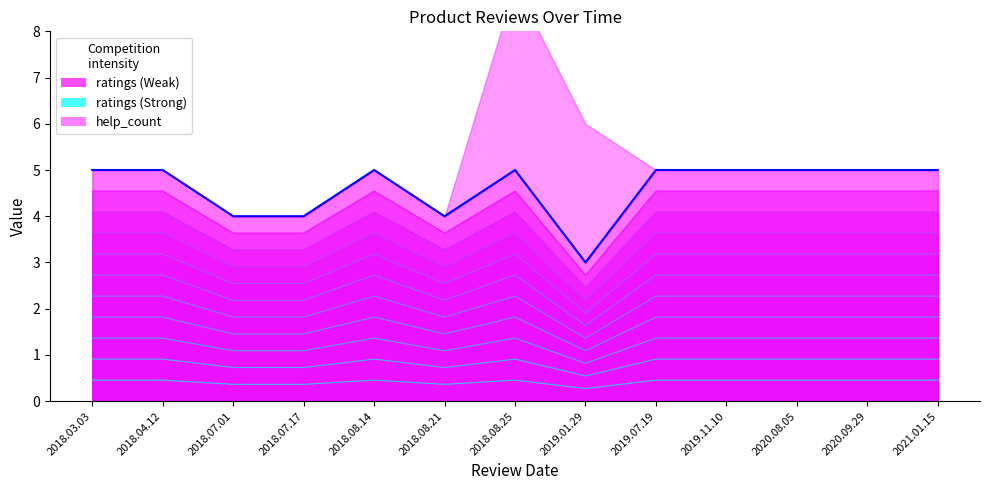

Is it true that the value at 2019.01.29 is 5?

False